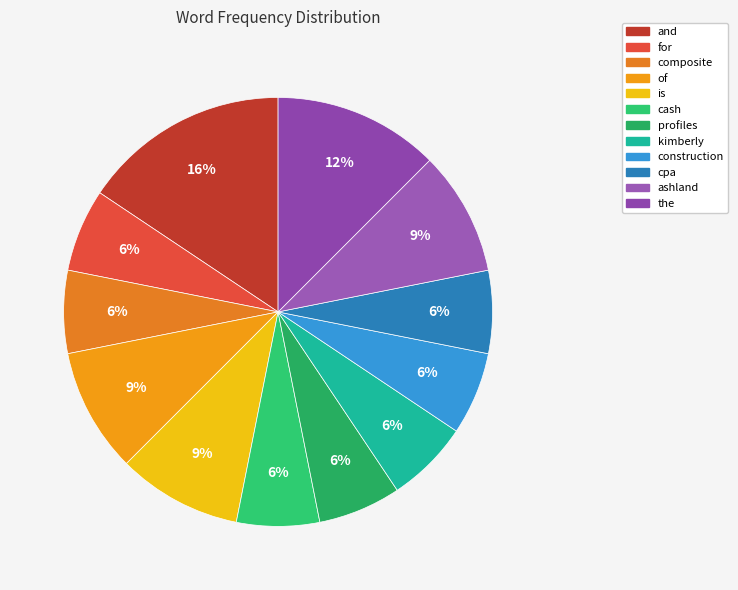

True or false: cpa accounts for 1% of the total.

False